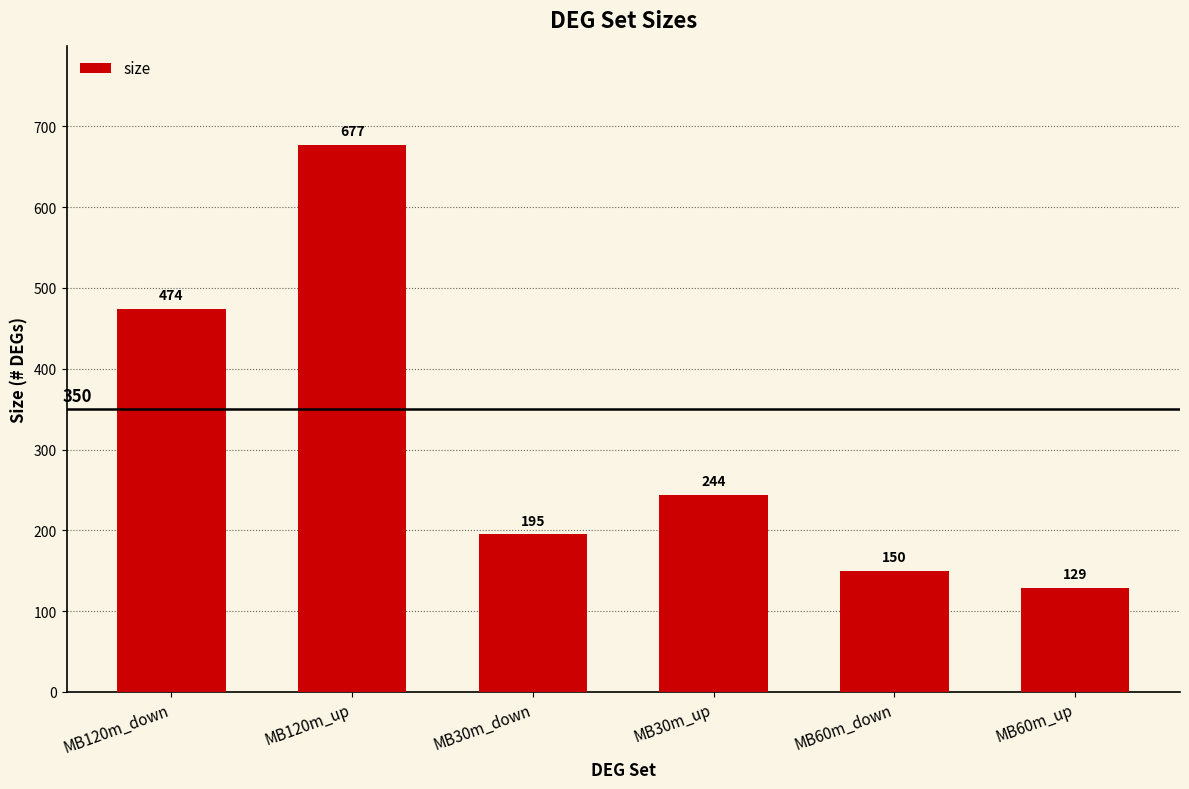

True or false: the data shows 285 at MB120m_up.

False